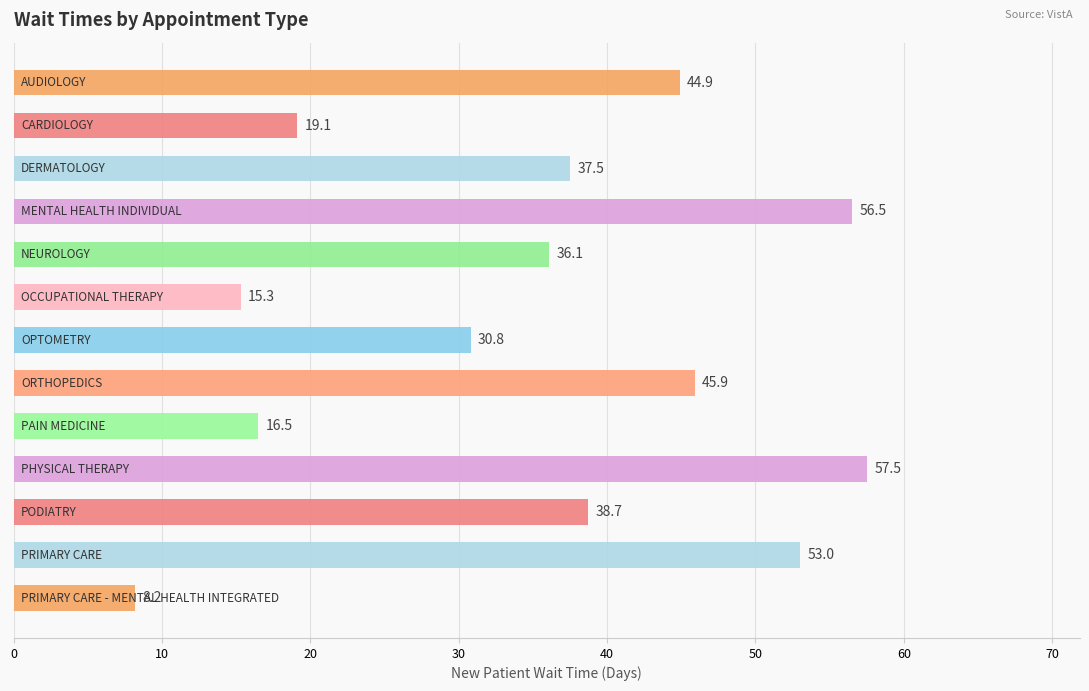

What is the minimum value shown in the chart?

8.2